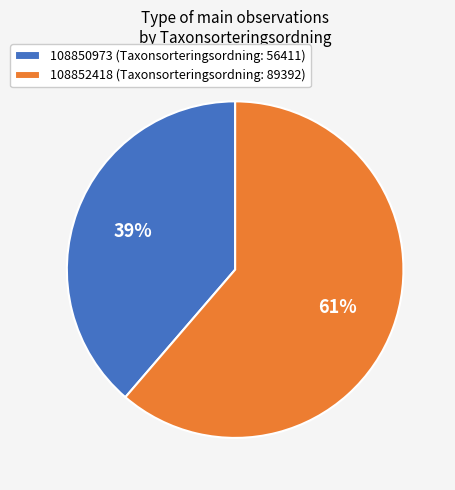

Is it true that 108850973 is 39% of the pie?

True